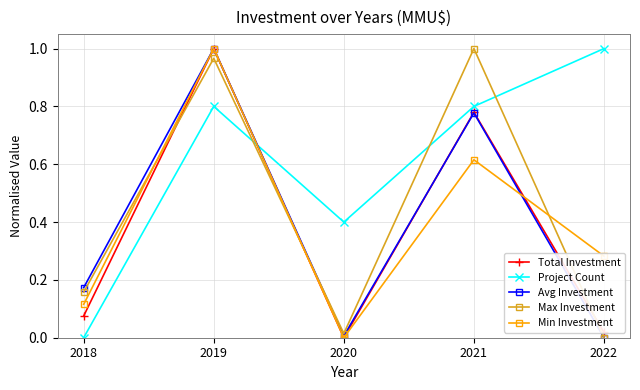

At which label does Project Count reach its peak?

2022